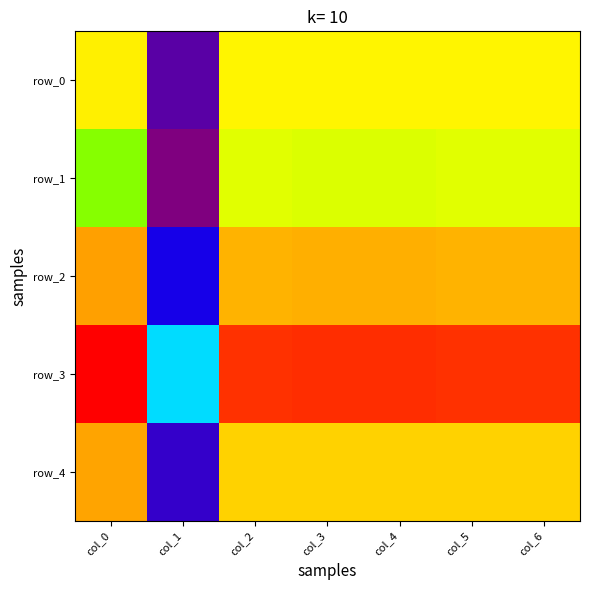

Rank the categories by row_1 value from lowest to highest.

col_1, col_0, col_3, col_4, col_2, col_5, col_6